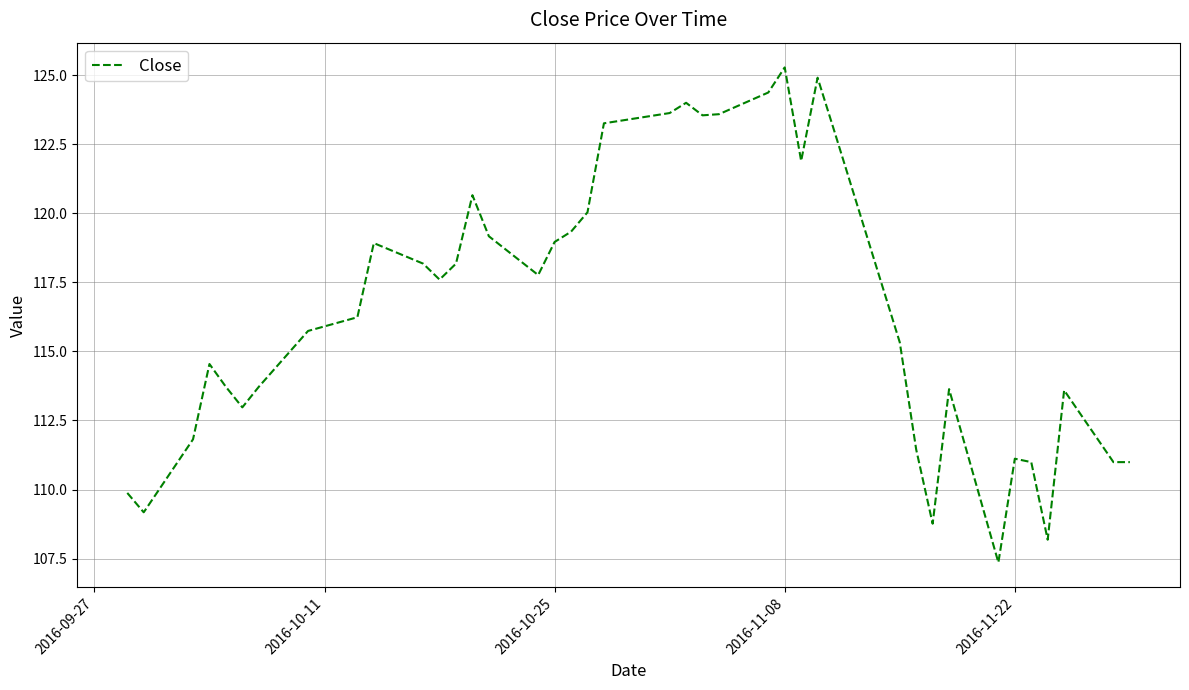

What is the smallest value displayed?

107.4